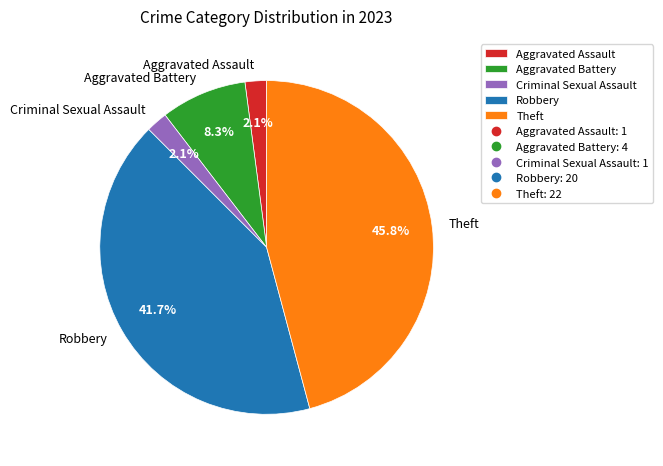

Does Aggravated Assault account for over 50% of the chart?

No